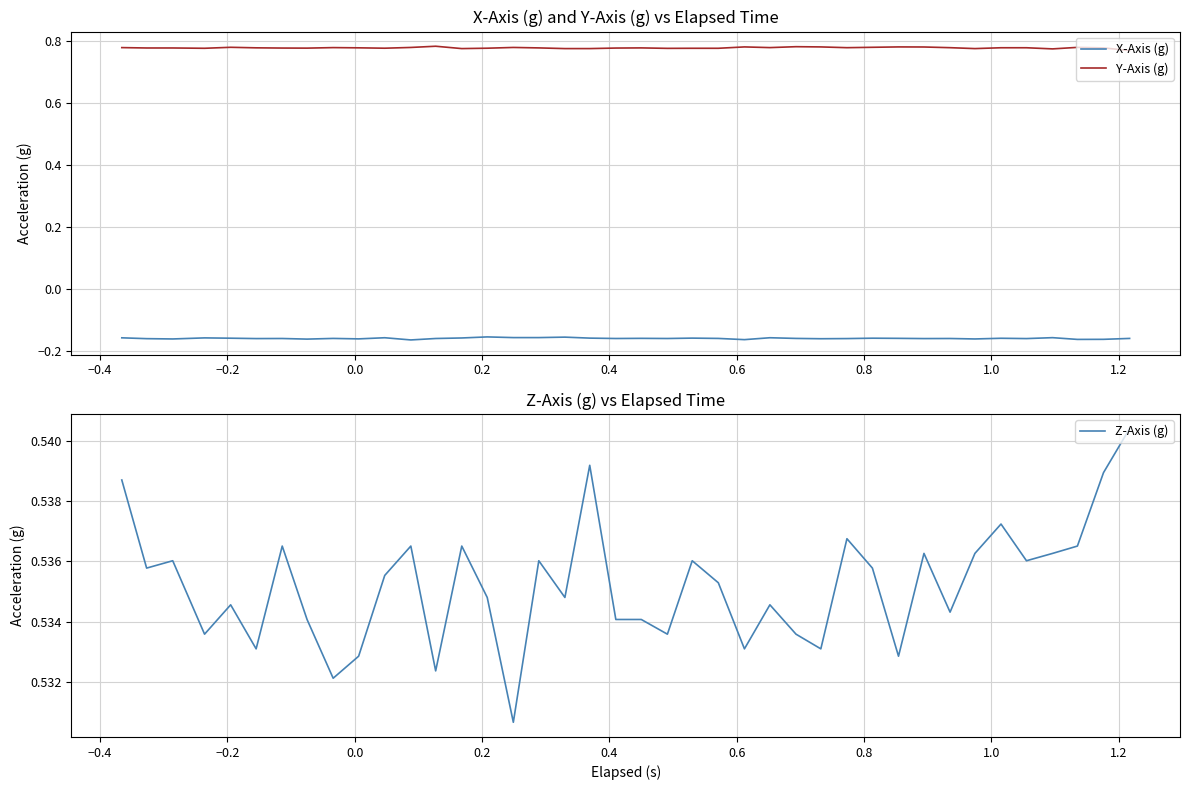

True or false: X-Axis (g) and Y-Axis (g) cross at least once.

False